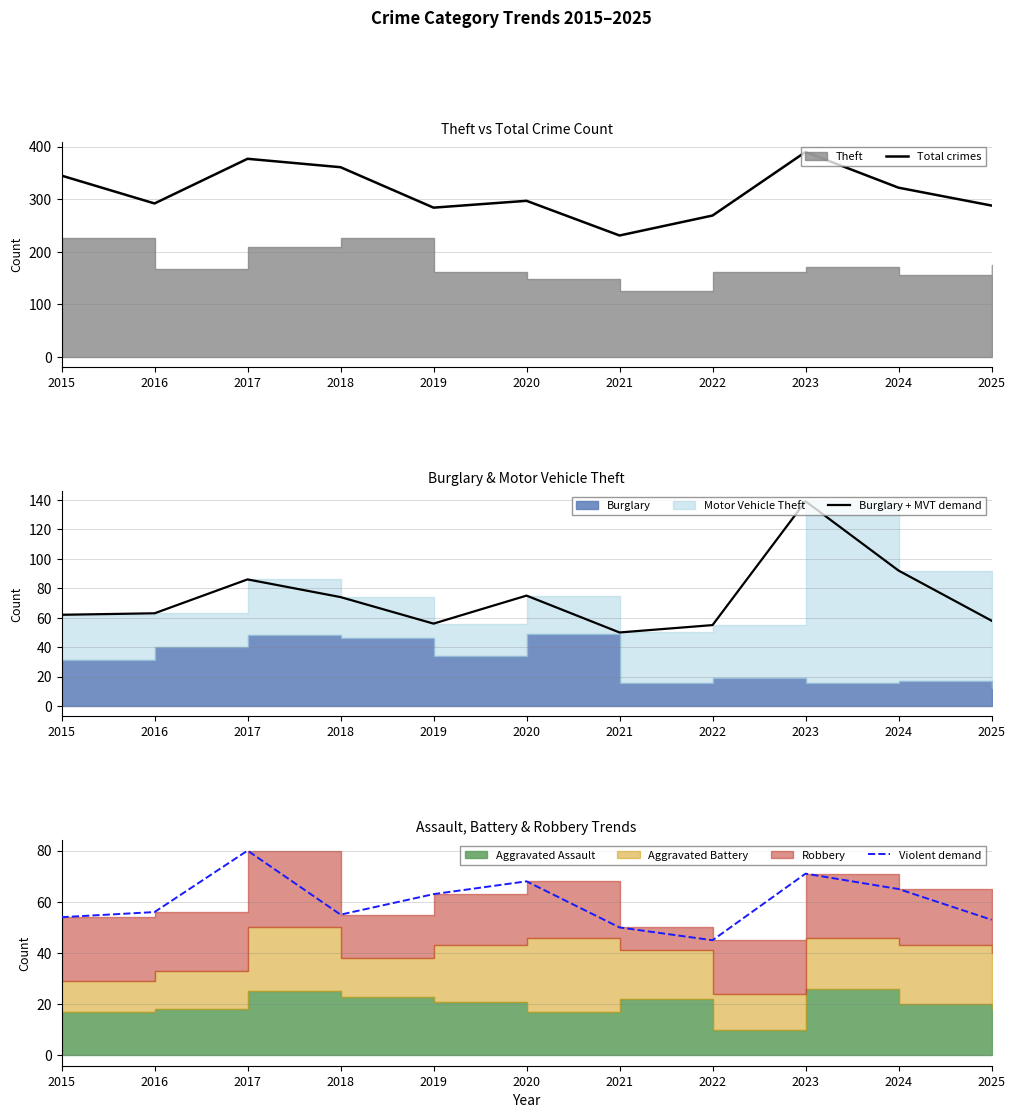

Is it true that Total crimes equals 450 at 2022?

False